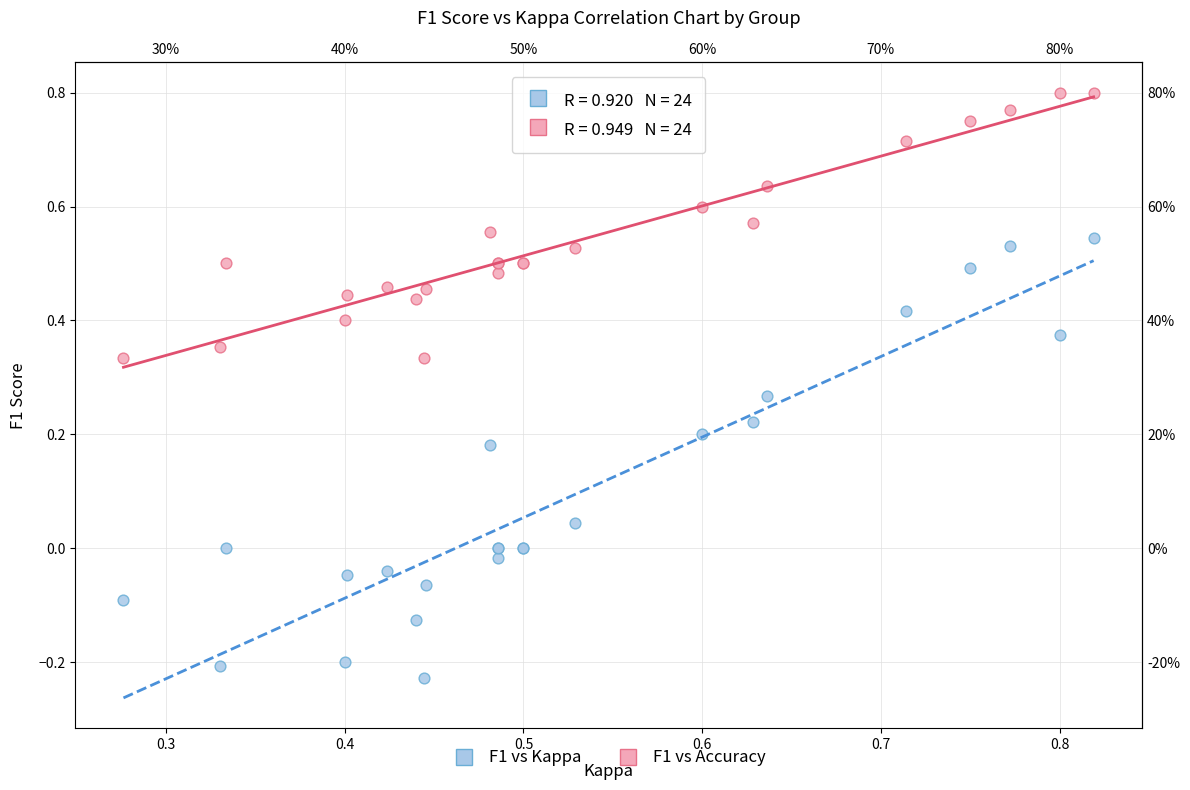

Which series has the largest Y range (max minus min)?

F1 vs Kappa